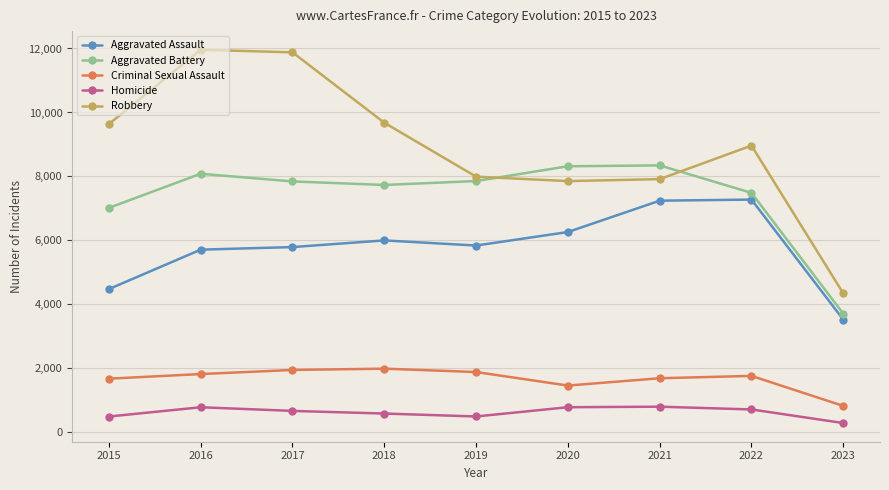

What is the maximum value shown in the chart?

11960